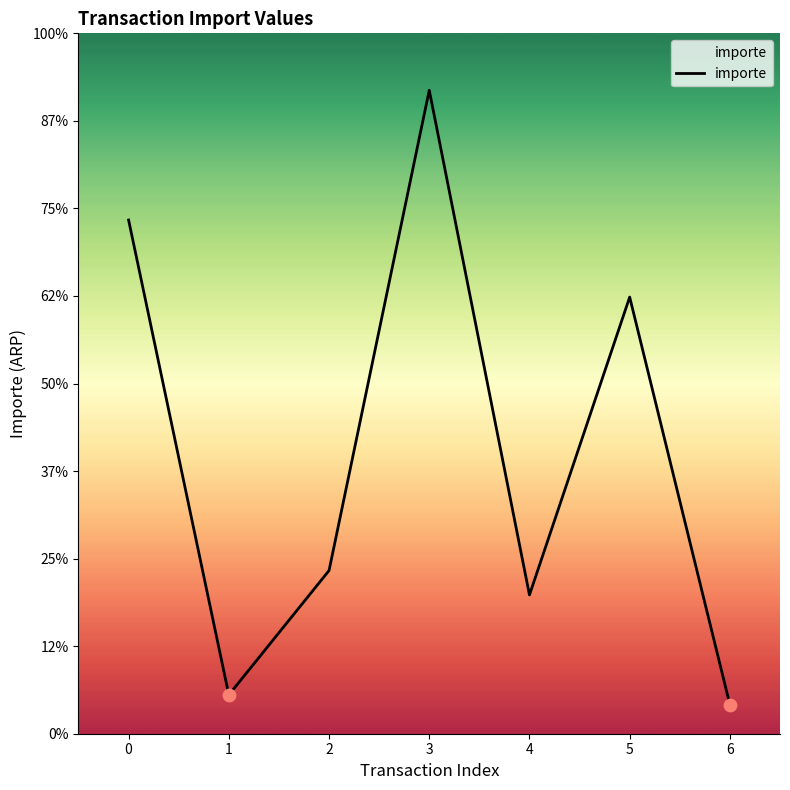

Does the chart have visible grid lines?

No